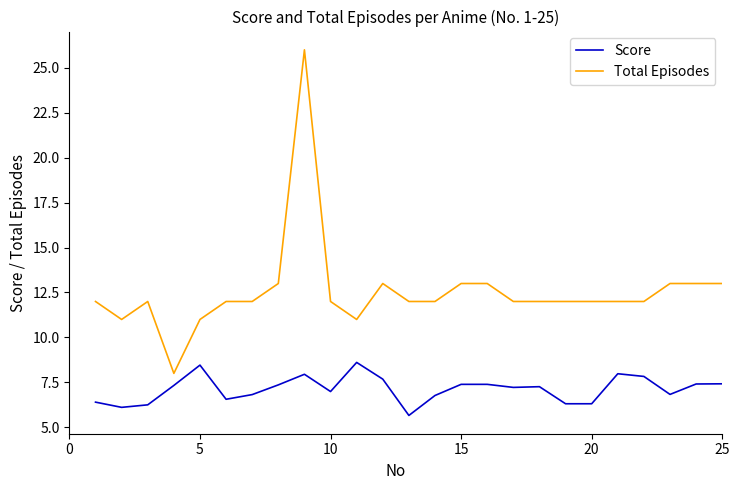

True or false: Total Episodes and Score cross at least once.

False